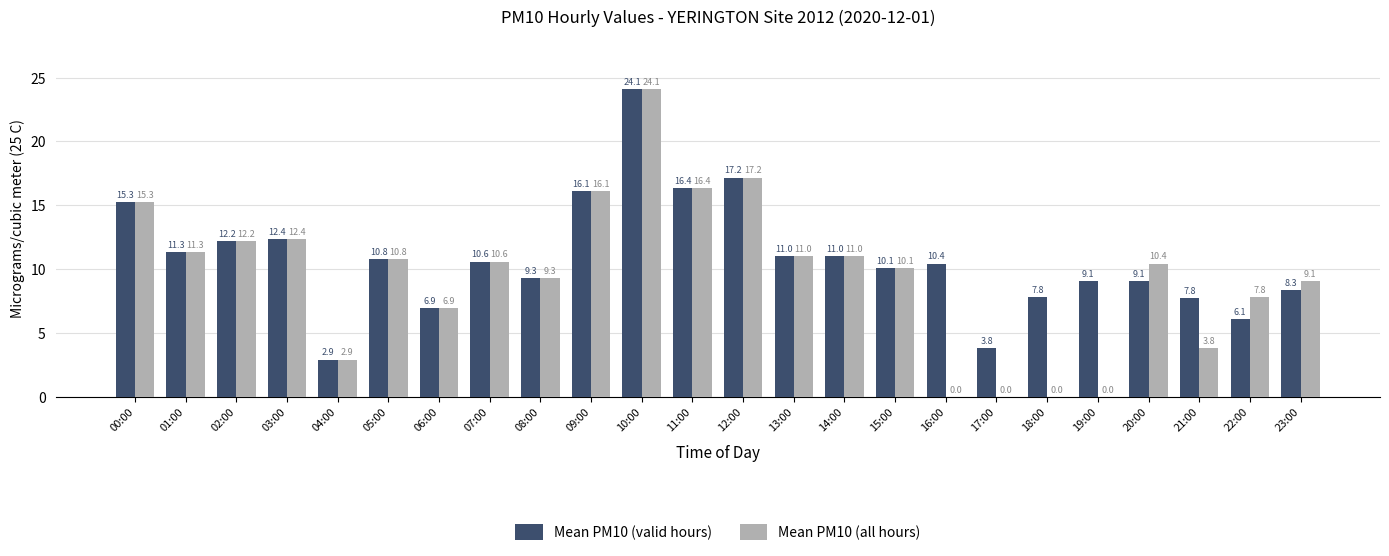

Reading left to right, extract all data points from this chart.

Mean PM10 (valid hours): 00:00=15.3	01:00=11.3	02:00=12.2	03:00=12.4	04:00=2.9	05:00=10.8	06:00=6.9	07:00=10.6	08:00=9.3	09:00=16.1	10:00=24.1	11:00=16.4	12:00=17.2	13:00=11.0	14:00=11.0	15:00=10.1	16:00=10.4	17:00=3.8	18:00=7.8	19:00=9.1	20:00=9.1	21:00=7.8	22:00=6.1	23:00=8.3
Mean PM10 (all hours): 00:00=15.3	01:00=11.3	02:00=12.2	03:00=12.4	04:00=2.9	05:00=10.8	06:00=6.9	07:00=10.6	08:00=9.3	09:00=16.1	10:00=24.1	11:00=16.4	12:00=17.2	13:00=11.0	14:00=11.0	15:00=10.1	16:00=0.0	17:00=0.0	18:00=0.0	19:00=0.0	20:00=10.4	21:00=3.8	22:00=7.8	23:00=9.1